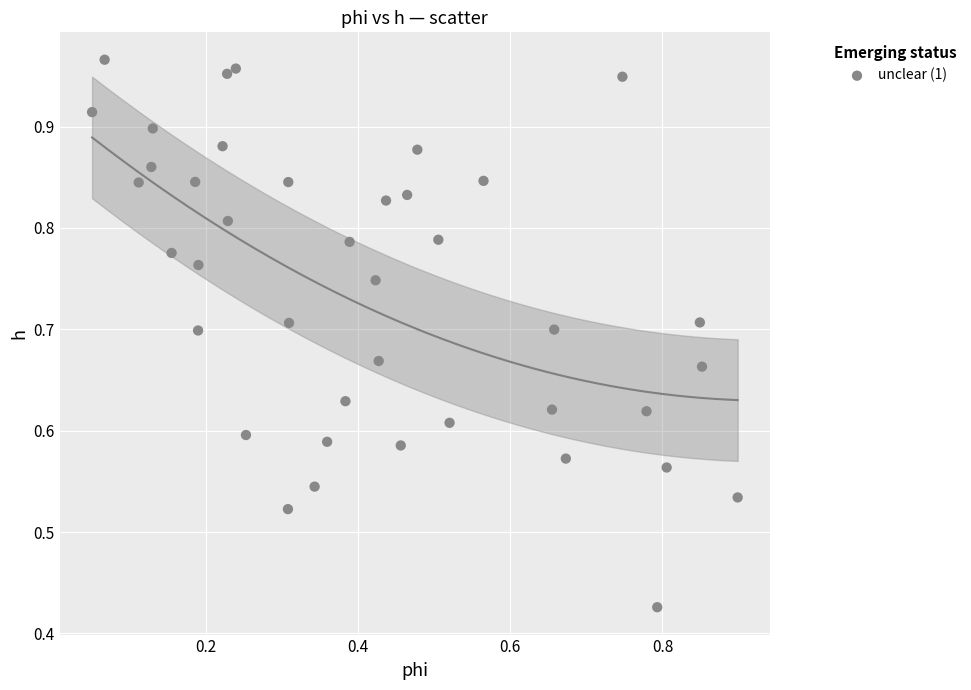

How many data points are displayed?

40